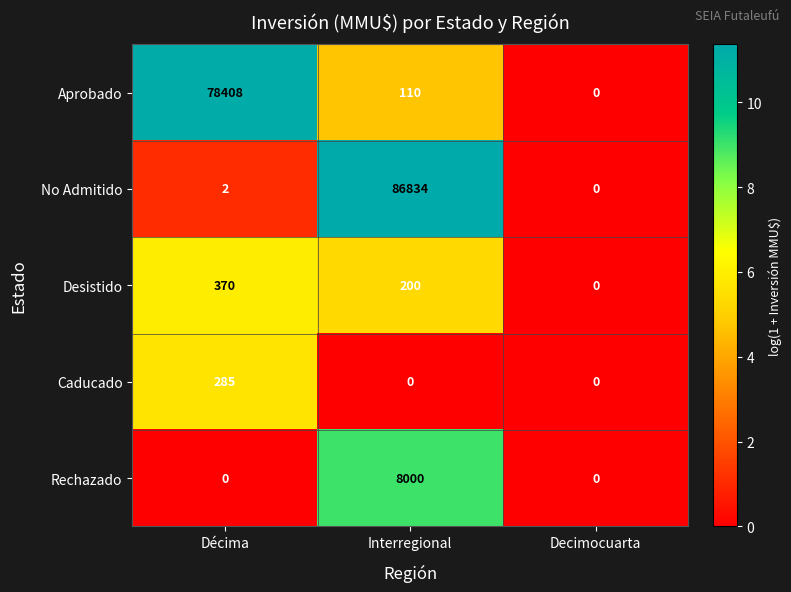

True or false: No Admitido has a value of 47845 at Decimocuarta.

False